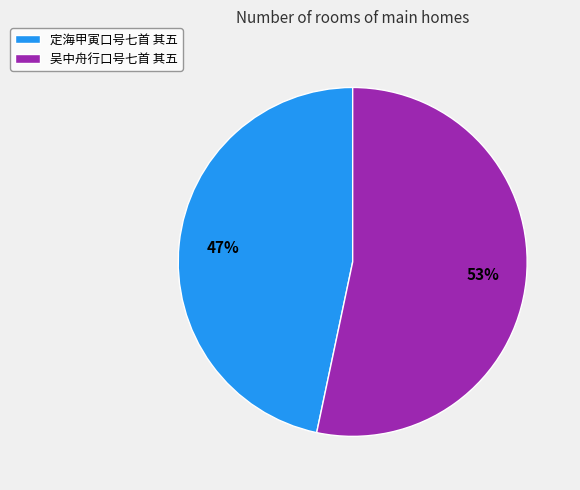

To the nearest percent, what percentage of the pie is 定海甲寅口号七首 其五?

47%